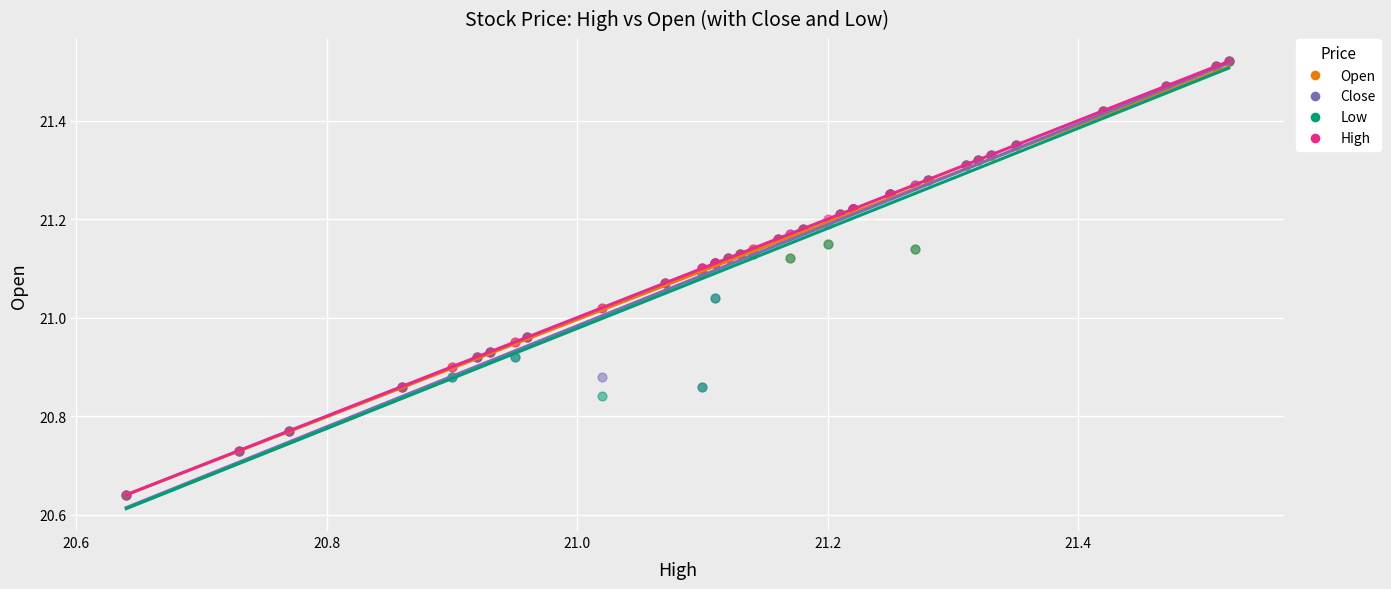

What are all the series names shown in the legend?

Open, Close, Low, High